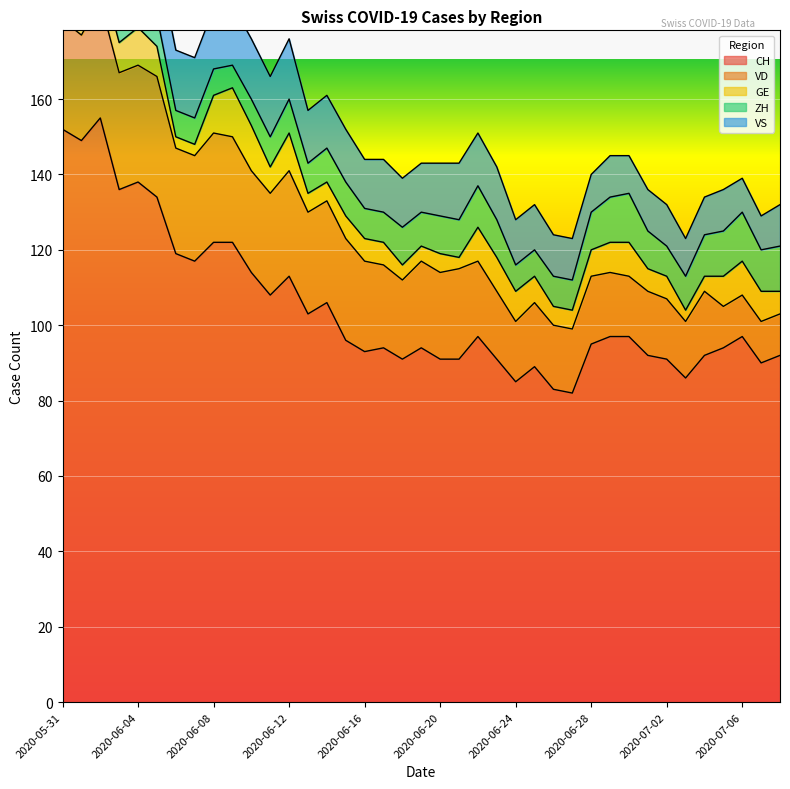

Reading left to right, extract all data points from this chart.

CH: 152	149	155	136	138	134	119	117	122	122	114	108	113	103	106	96	93	94	91	94	91	91	97	91	85	89	83	82	95	97	97	92	91	86	92	94	97	90	92
VD: 29	28	31	31	31	32	28	28	29	28	27	27	28	27	27	27	24	22	21	23	23	24	20	18	16	17	17	17	18	17	16	17	16	15	17	11	11	11	11
GE: 2	2	8	8	10	8	3	3	10	13	12	7	10	5	5	6	6	6	4	4	5	3	9	9	8	7	5	5	7	8	9	6	6	3	4	8	9	8	6
ZH: 11	11	11	9	9	8	7	7	7	6	7	8	9	8	9	9	8	8	10	9	10	10	11	10	7	7	8	8	10	12	13	10	8	9	11	12	13	11	12
VS: 16	16	16	15	16	16	16	16	16	16	16	16	16	14	14	14	13	14	13	13	14	15	14	14	12	12	11	11	10	11	10	11	11	10	10	11	9	9	11